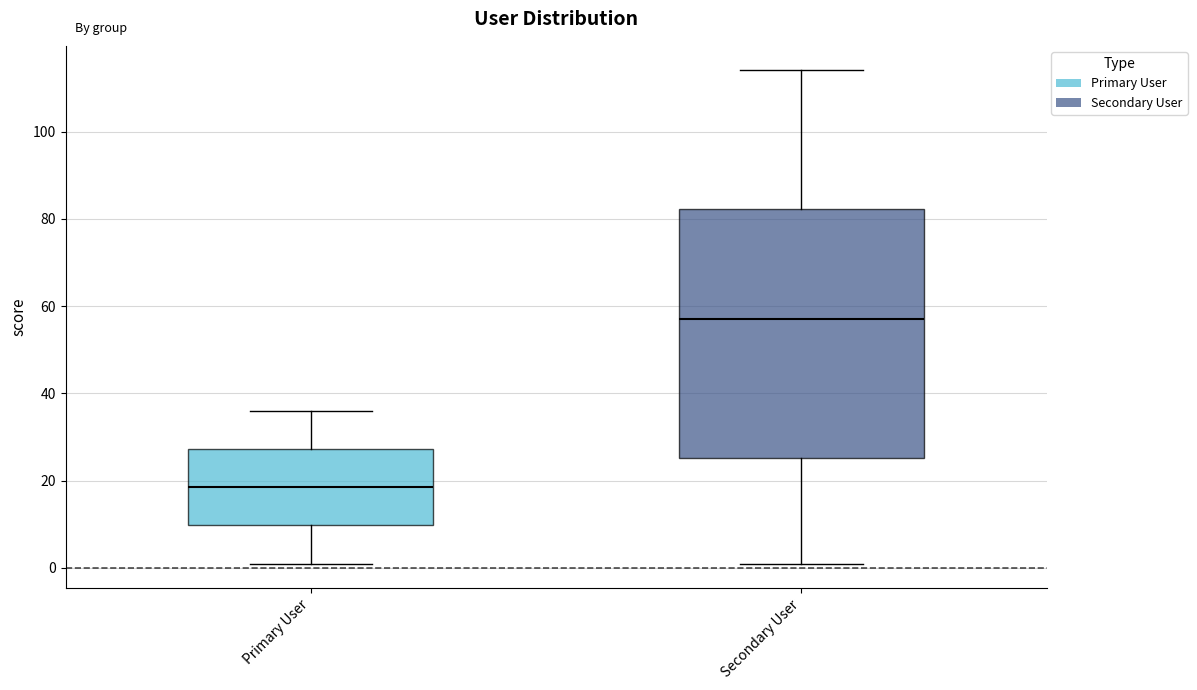

Where is the upper edge of the box for Secondary User on the y-axis? The values are not printed on the chart, so give them approximately, as read against the axis.

82